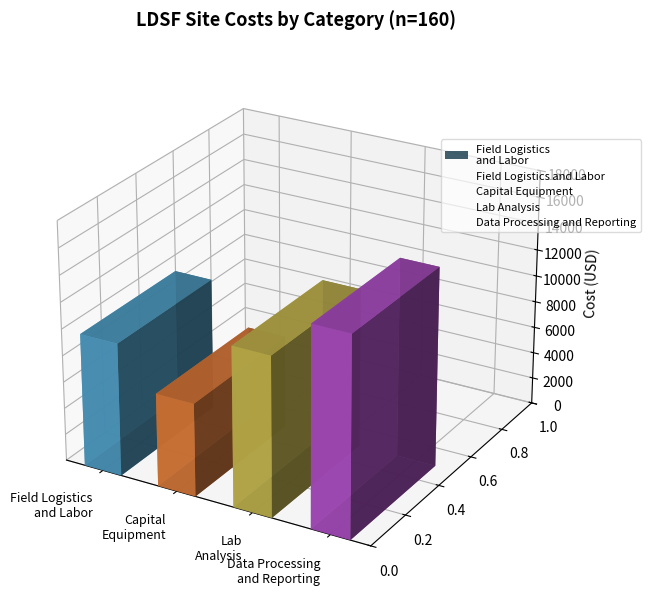

What is the change in value from Lab
Analysis to Data Processing
and Reporting?

+3000